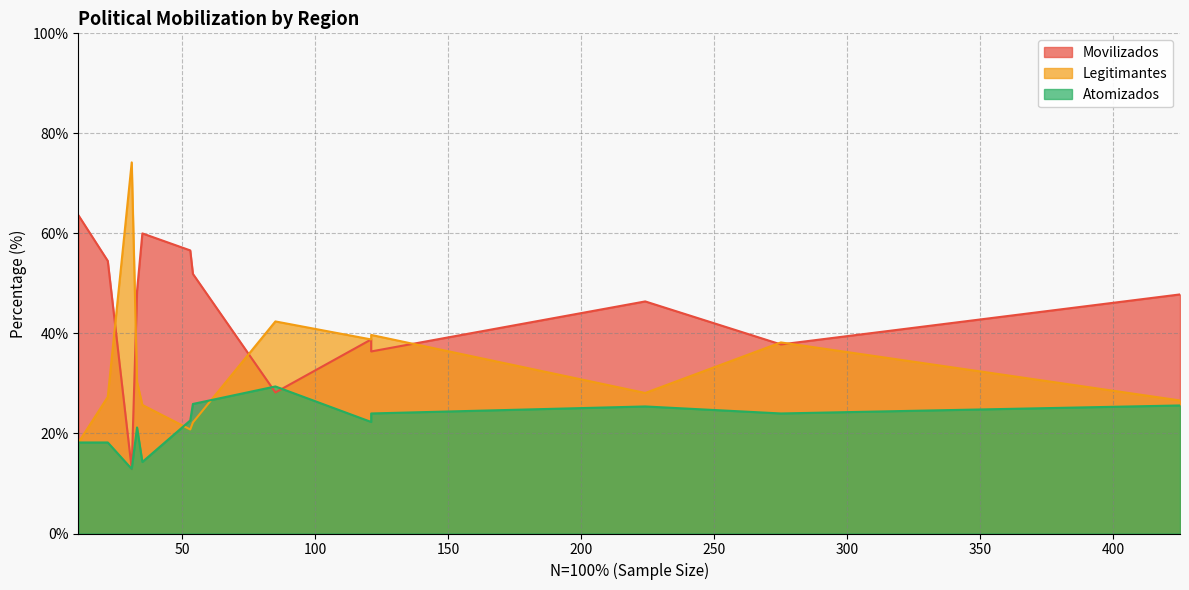

What are all the series names shown in the legend?

Movilizados, Legitimantes, Atomizados